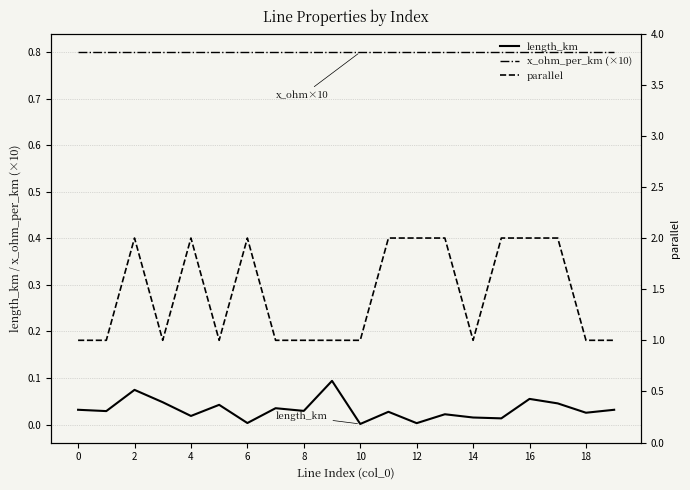

Is the value of length_km at 8 greater than the value of x_ohm_per_km (×10) at 6?

No